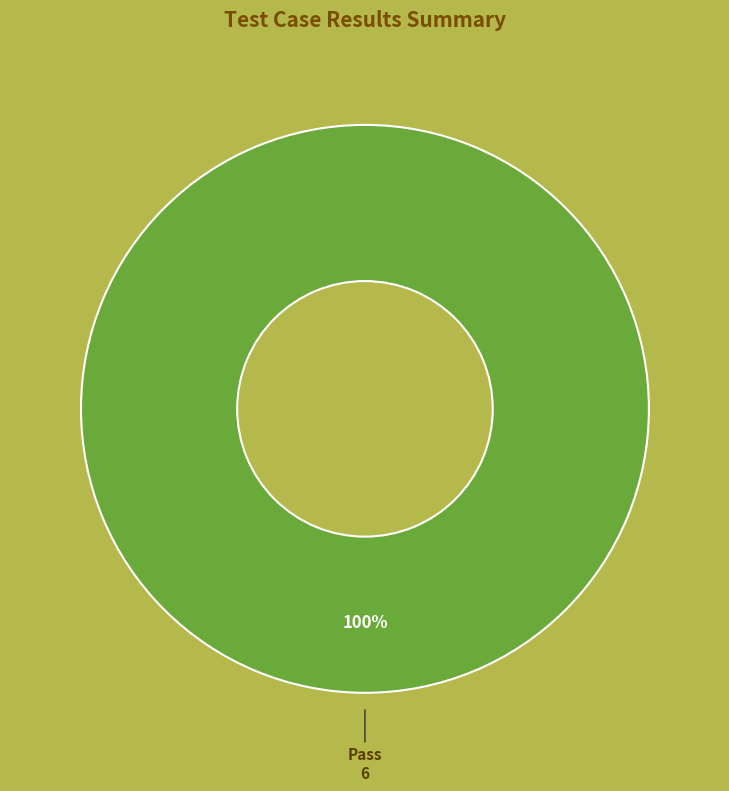

How many slices are in this pie chart?

1